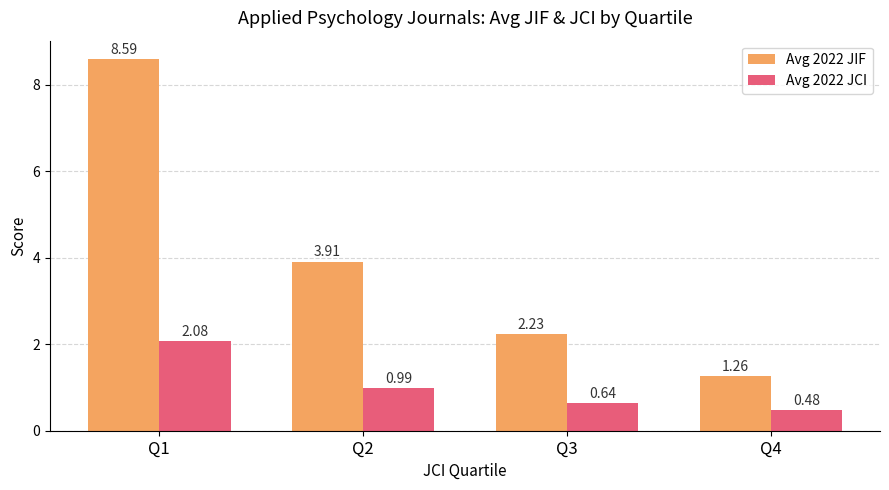

Between Q2 and Q3, which series saw the biggest shift?

Avg 2022 JIF